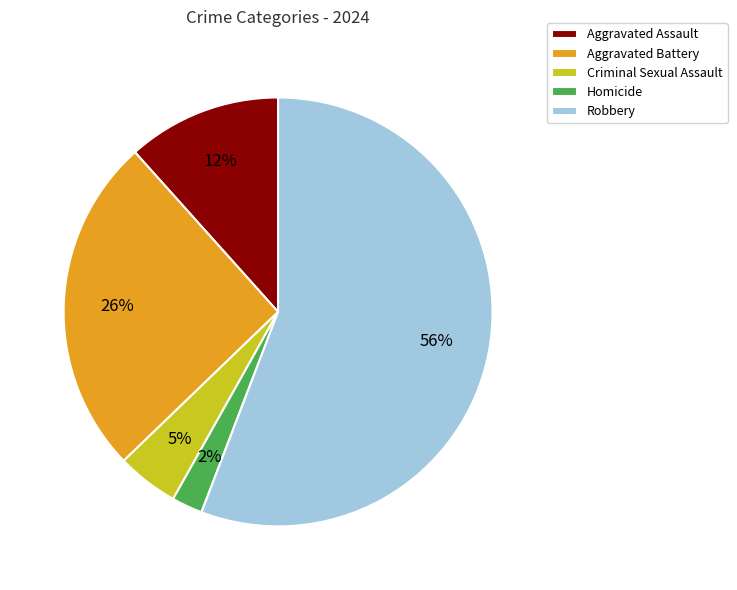

The Criminal Sexual Assault slice represents 12% of the pie. True or false?

False